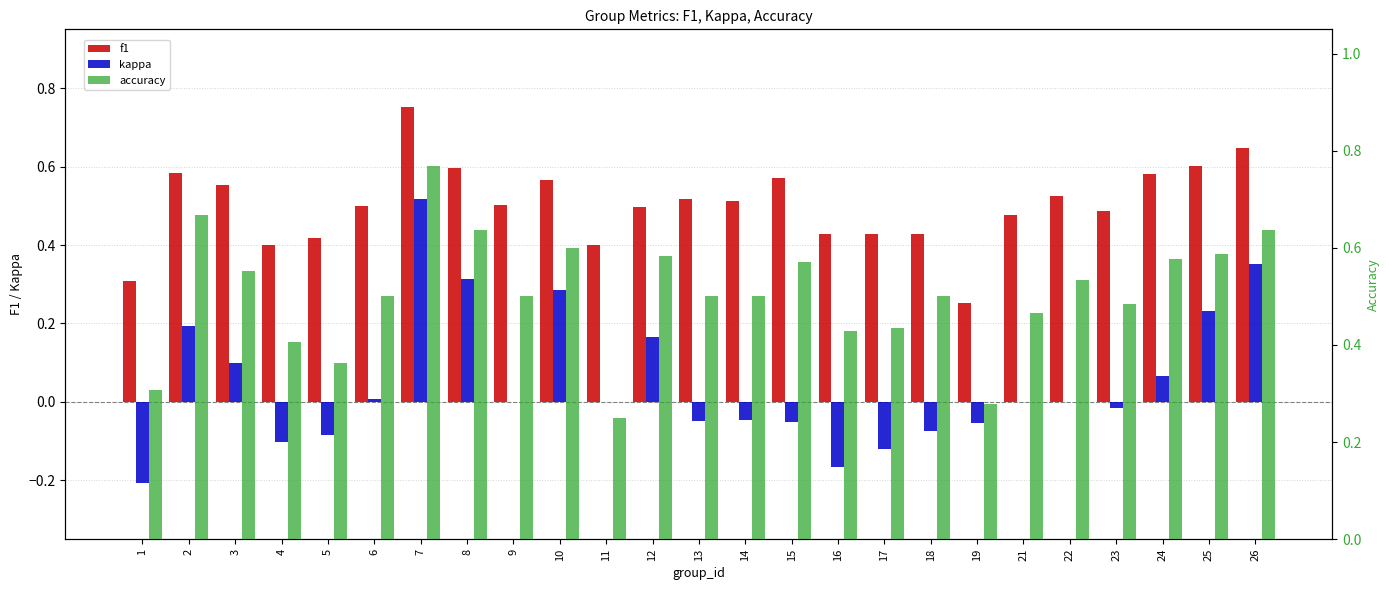

What is the difference between the maximum and minimum values in the kappa series?

0.7